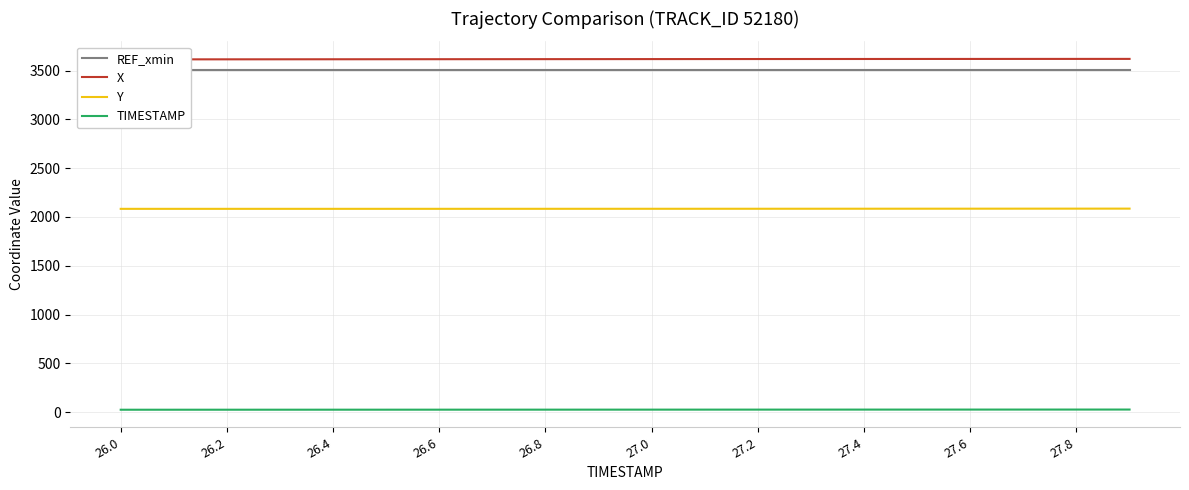

True or false: TIMESTAMP and Y intersect in this chart.

False